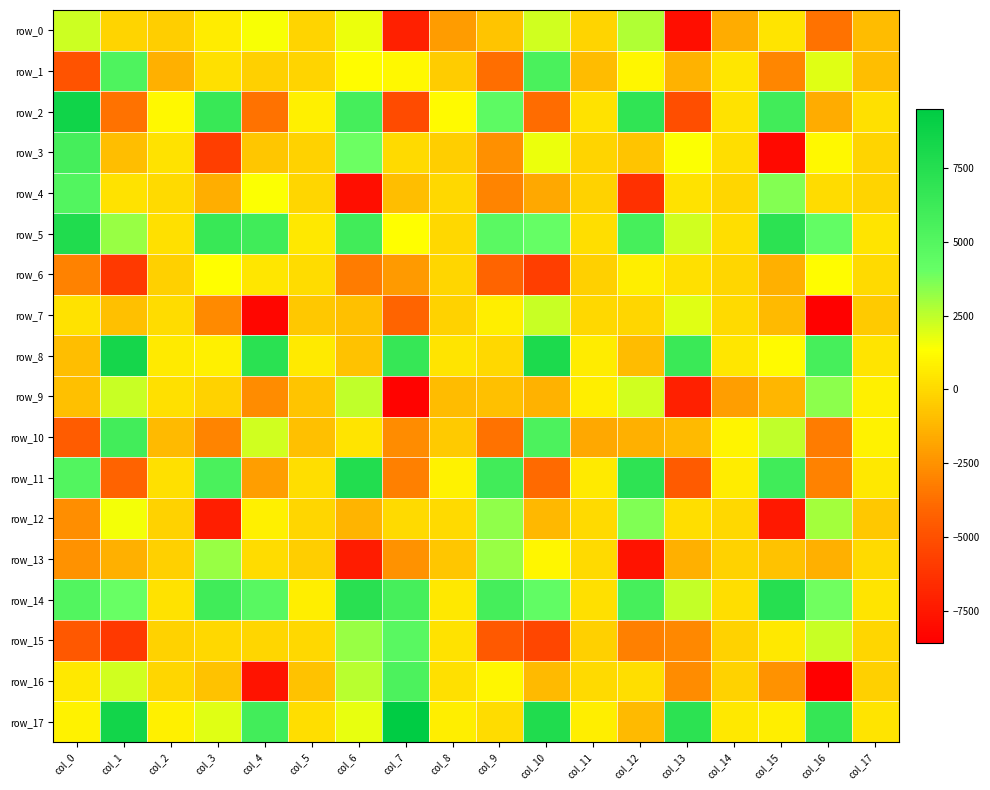

Rank the series at col_15 from lowest to highest value.

row_3, row_12, row_1, row_16, row_6, row_9, row_7, row_13, row_0, row_15, row_17, row_8, row_10, row_4, row_2, row_11, row_5, row_14